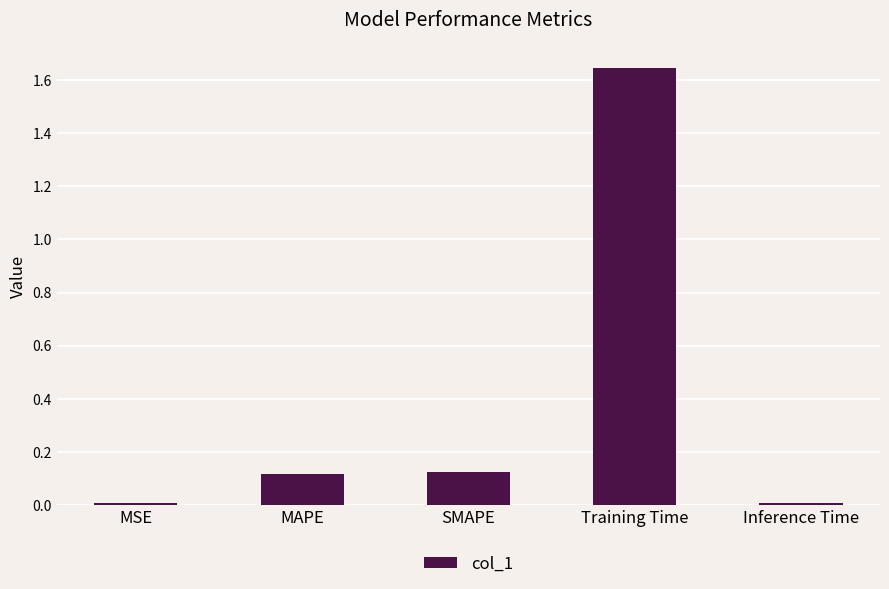

The chart shows a value of 0.5 at Training Time. True or false?

False